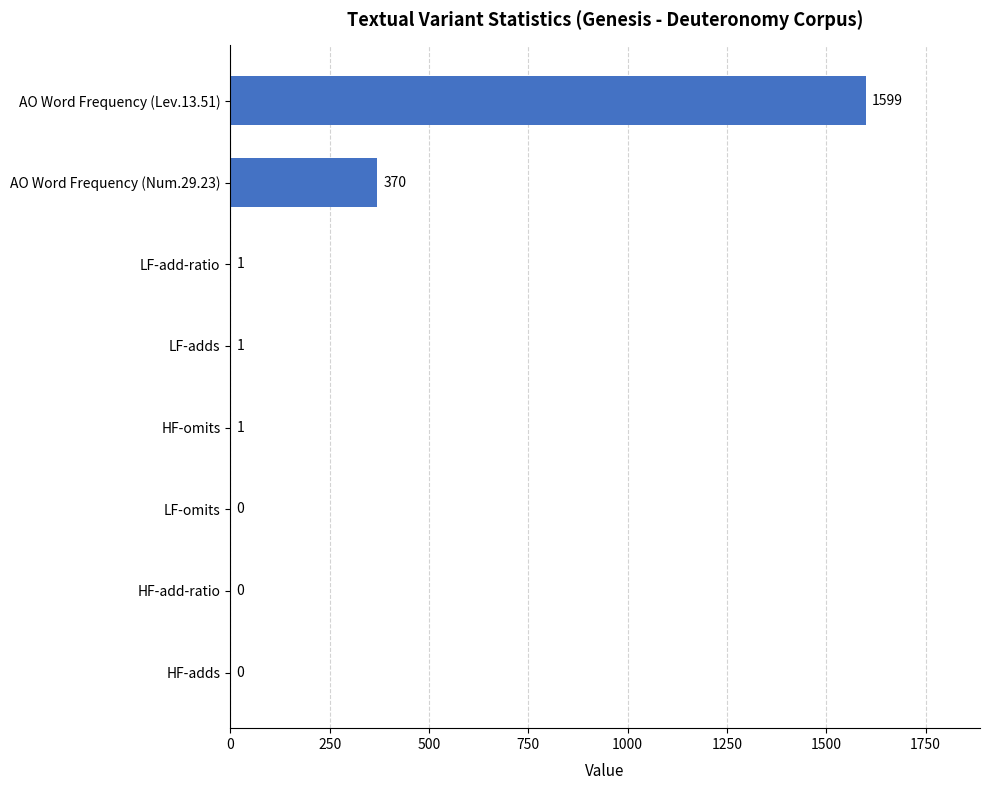

The value at HF-adds is 757. True or false?

False